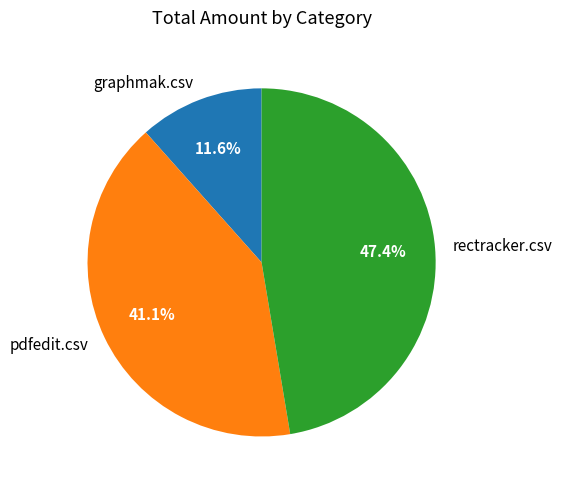

Which has a higher value, pdfedit.csv or graphmak.csv?

pdfedit.csv